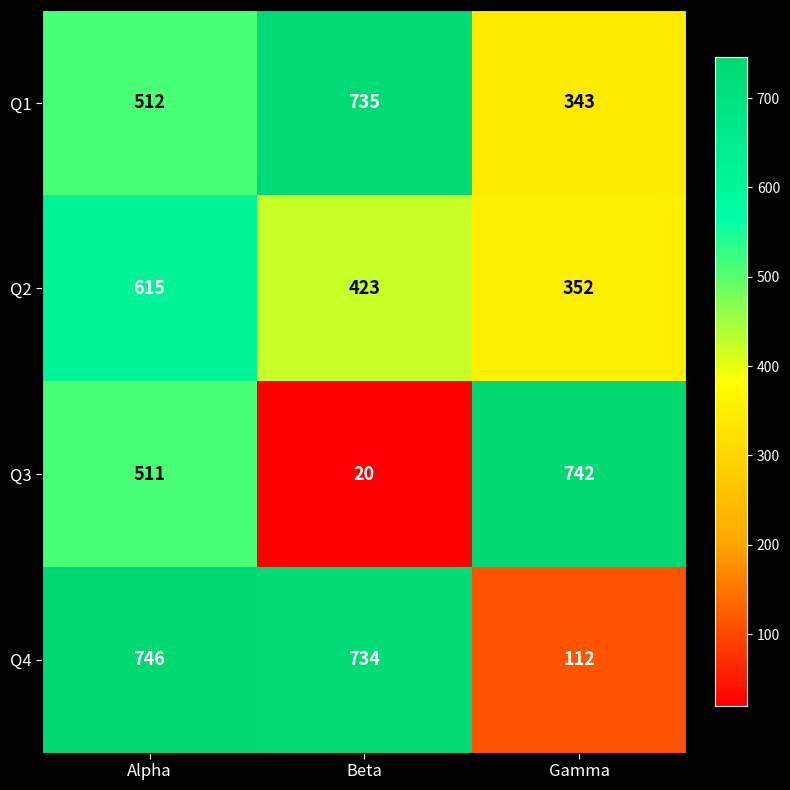

The Q2 series shows 574 at Beta. True or false?

False